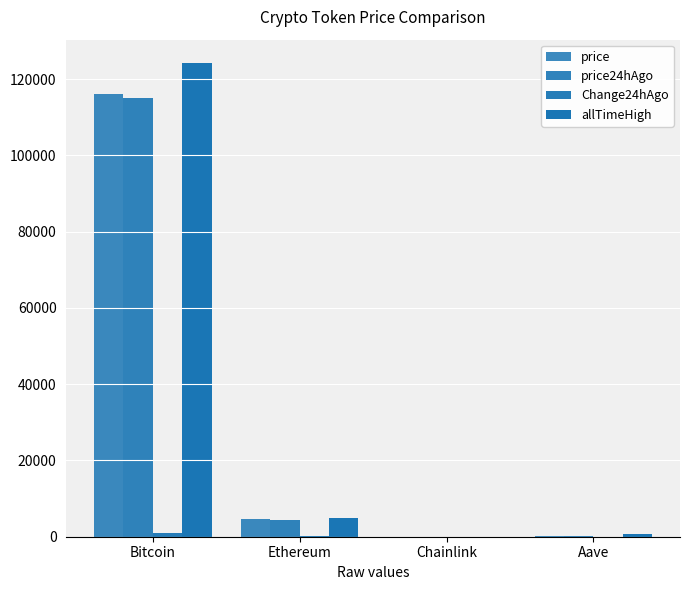

What is the greatest value displayed?

124128.0